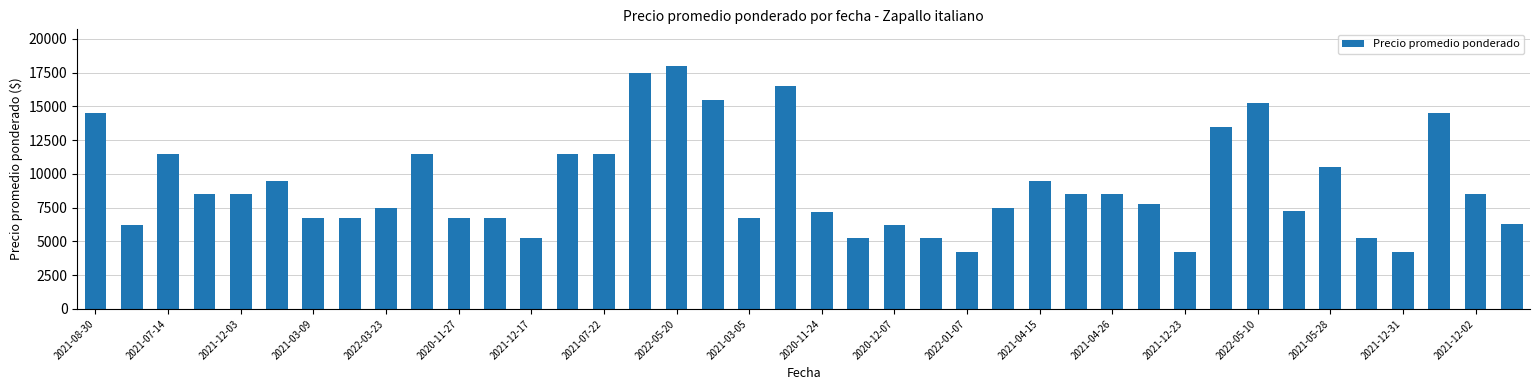

What is the difference between the second highest and minimum values?

13250